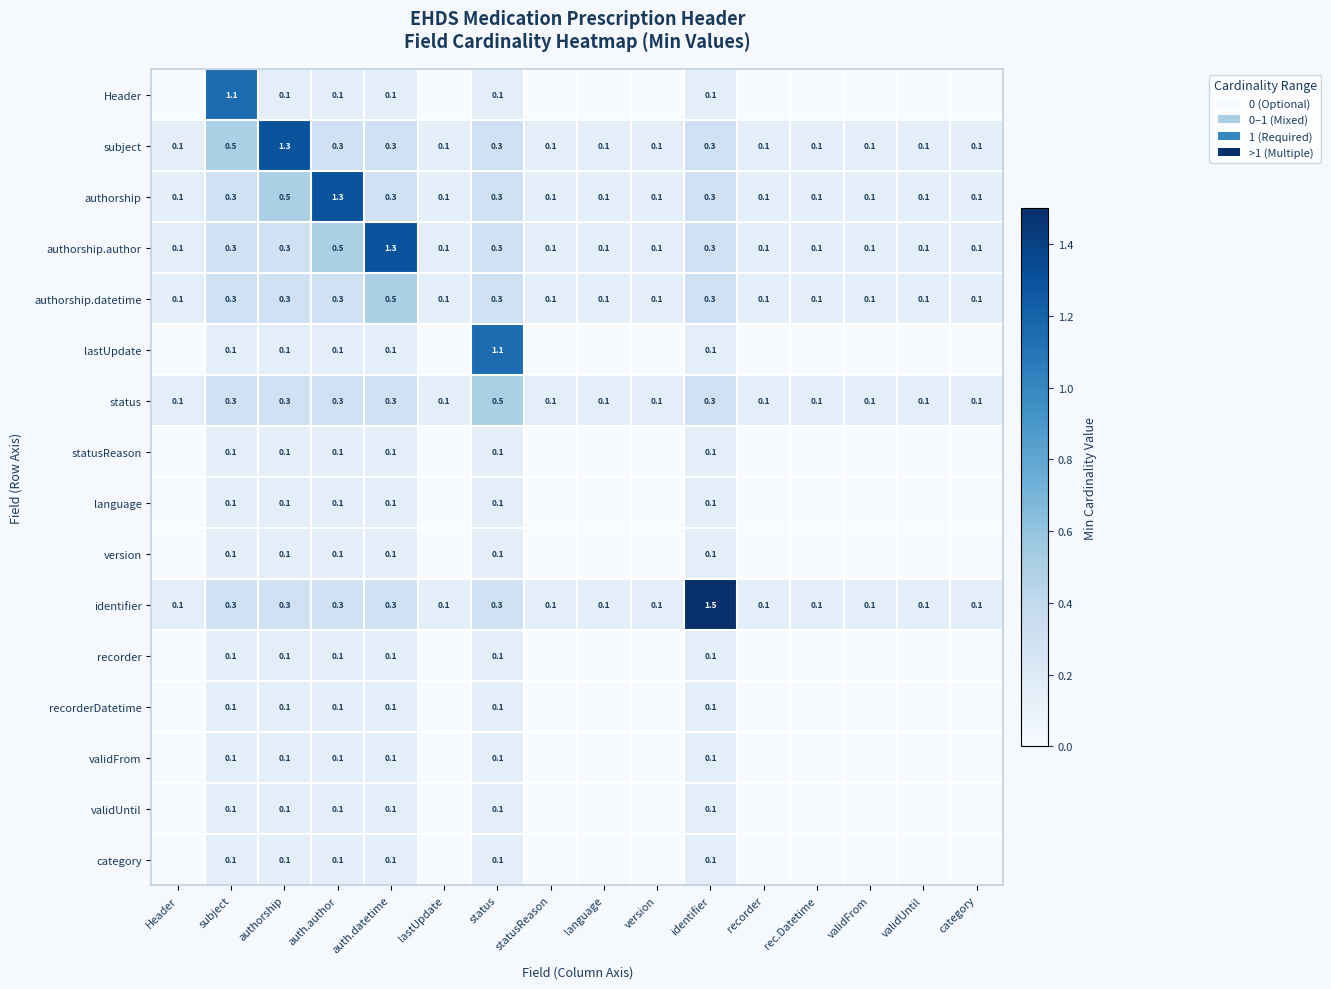

The value of authorship at auth.author is 1.3. True or false?

True